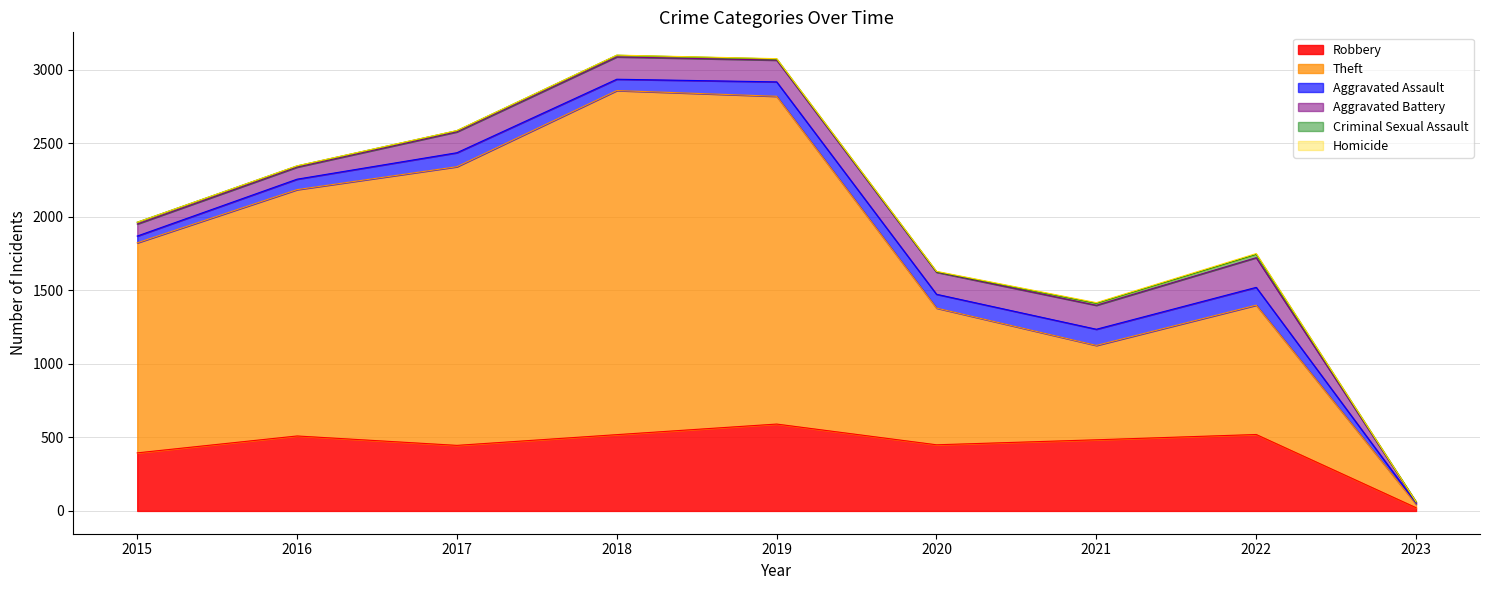

True or false: Aggravated Battery has more than 0 points higher than both neighbors.

True